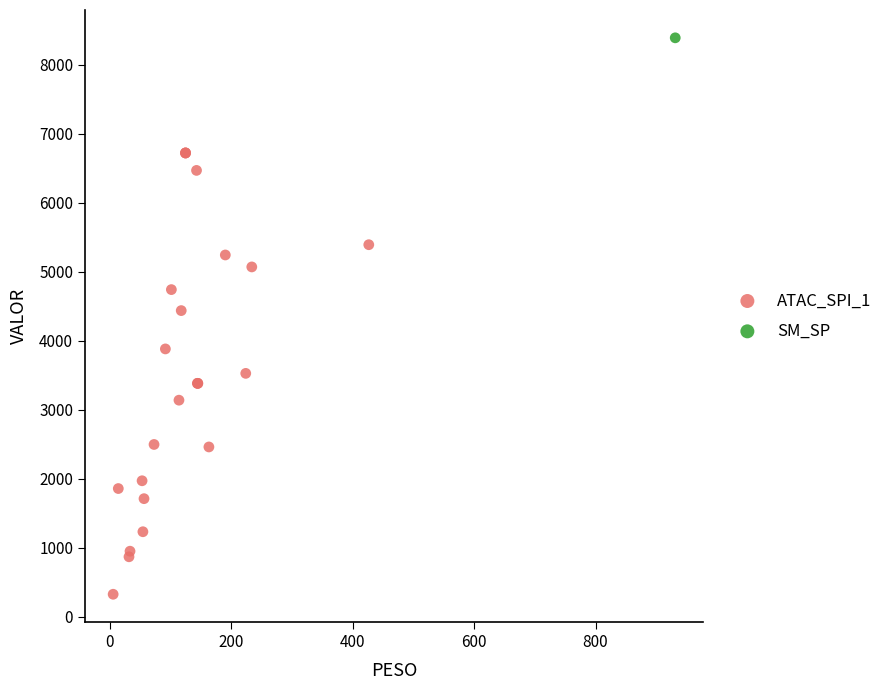

What are all the series names shown in the legend?

ATAC_SPI_1, SM_SP